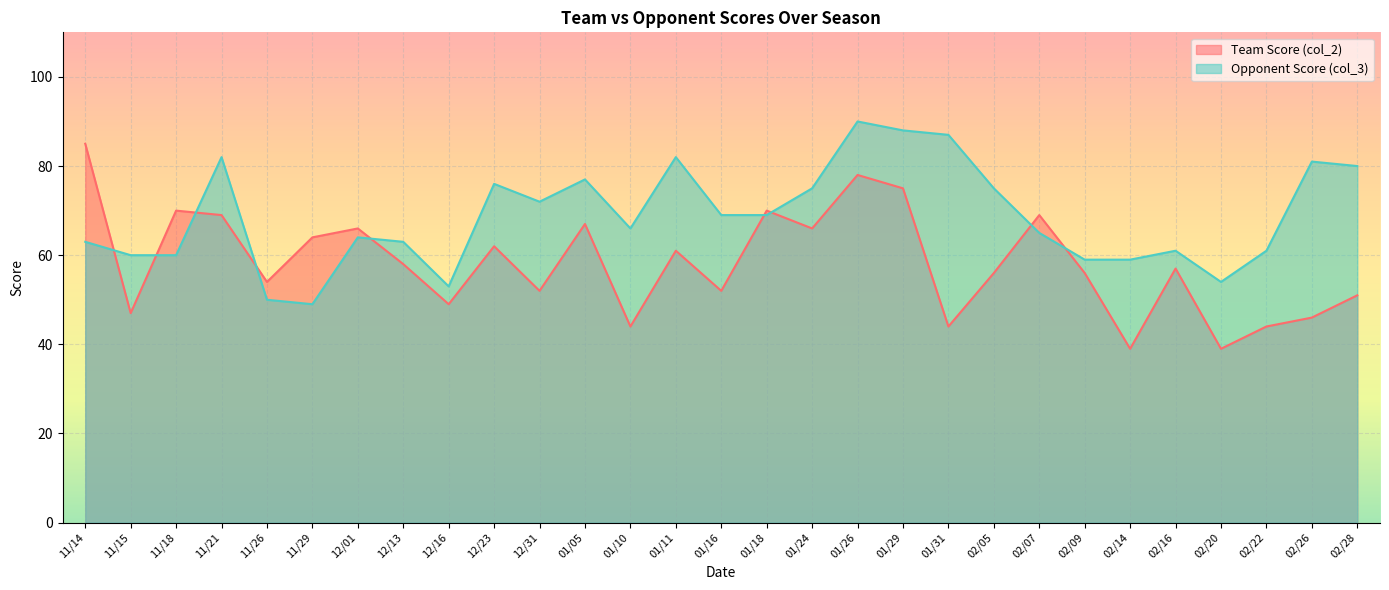

Is it true that Team Score (col_2) equals 102 at 11/29?

False